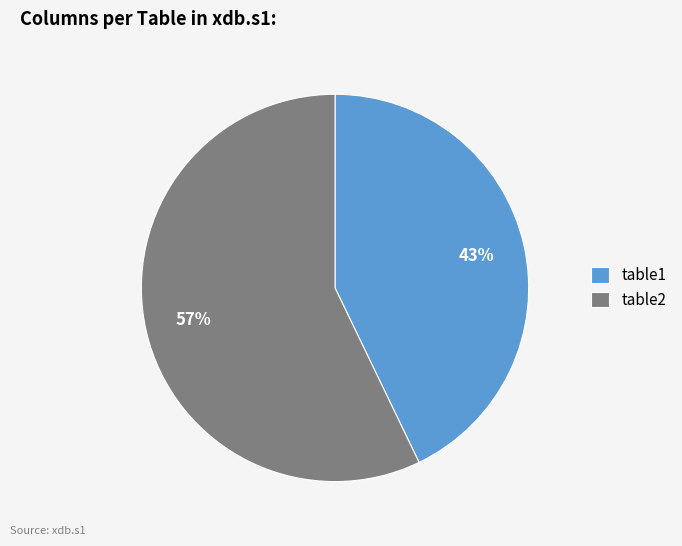

Which has a higher value, table1 or table2?

table2